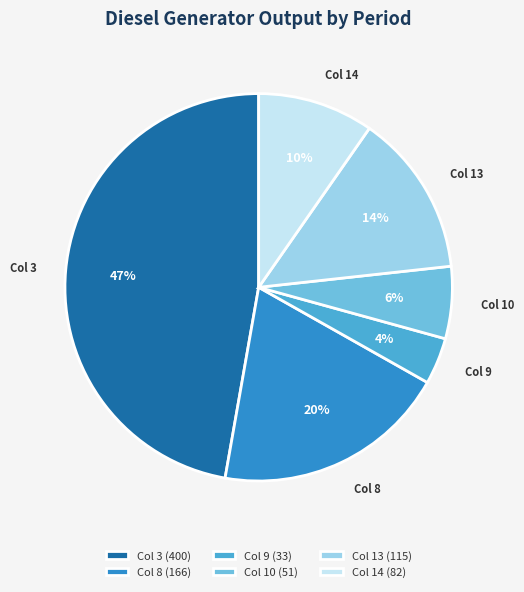

To the nearest percent, what is the average slice percentage?

17%